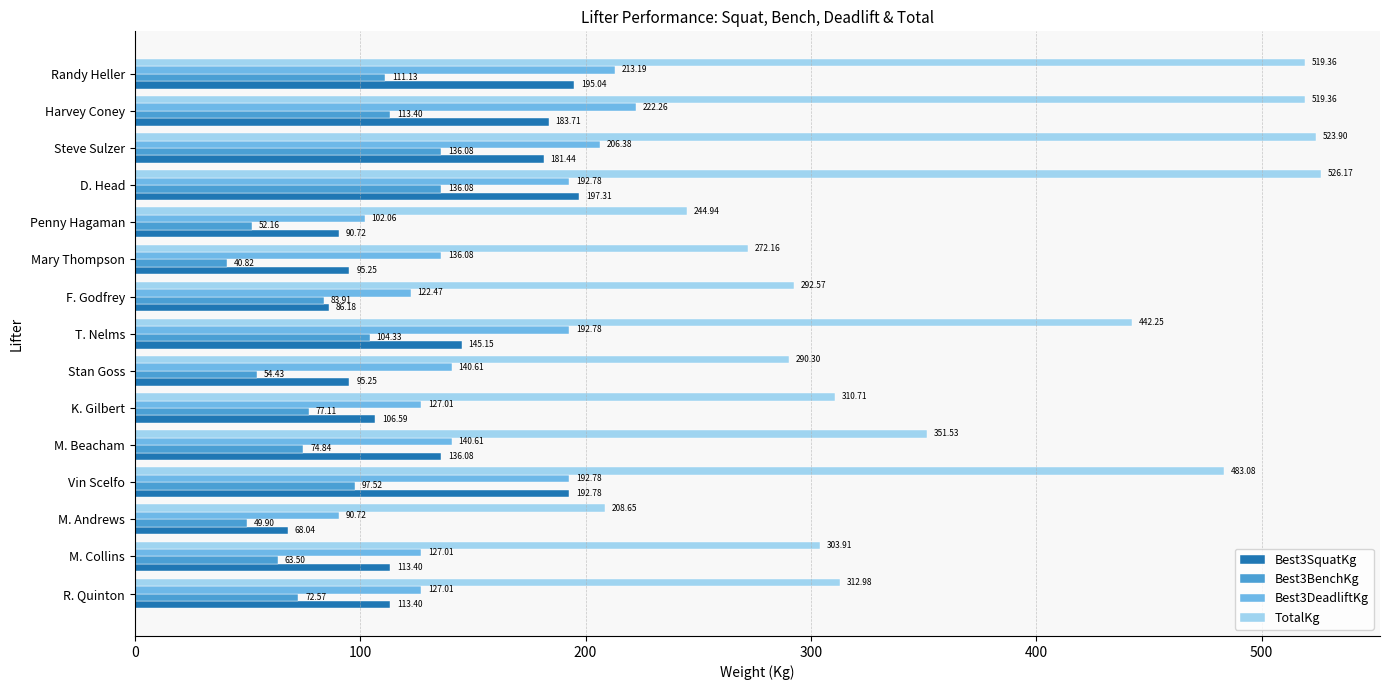

What is the total value across all series at Mary Thompson?

544.3